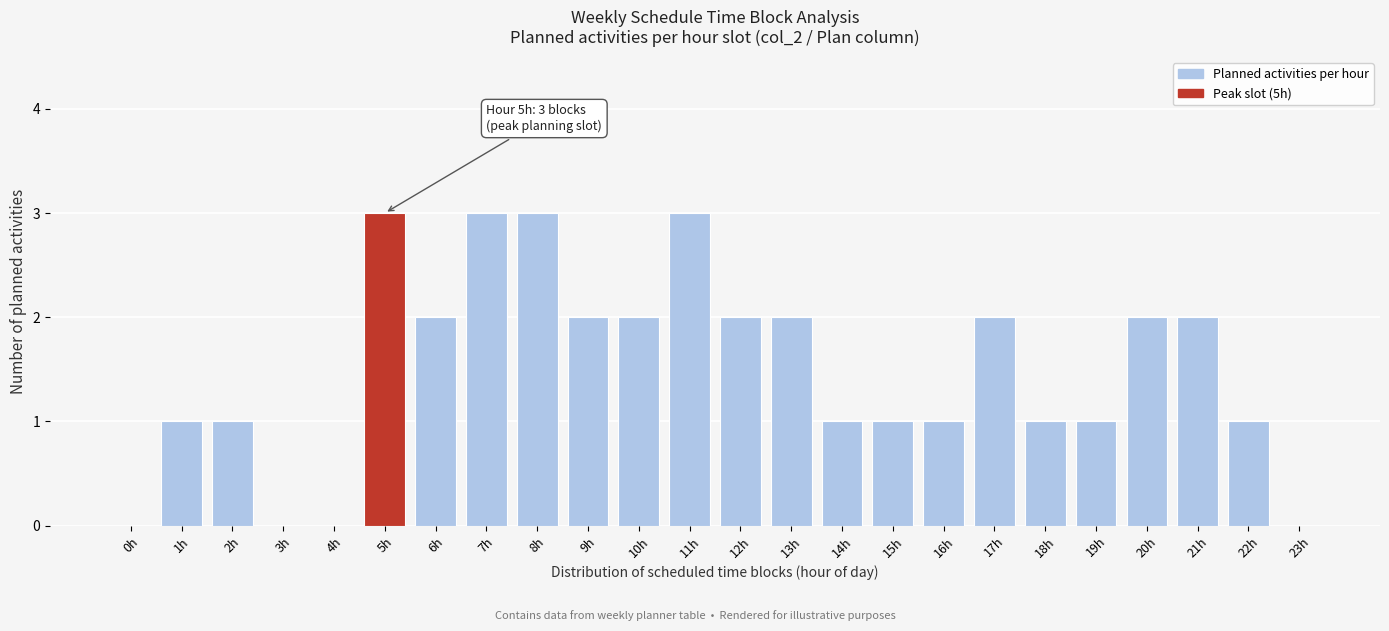

Reading left to right, transcribe all the data shown in this chart.

0h=0	1h=1	2h=1	3h=0	4h=0	5h=3	6h=2	7h=3	8h=3	9h=2	10h=2	11h=3	12h=2	13h=2	14h=1	15h=1	16h=1	17h=2	18h=1	19h=1	20h=2	21h=2	22h=1	23h=0